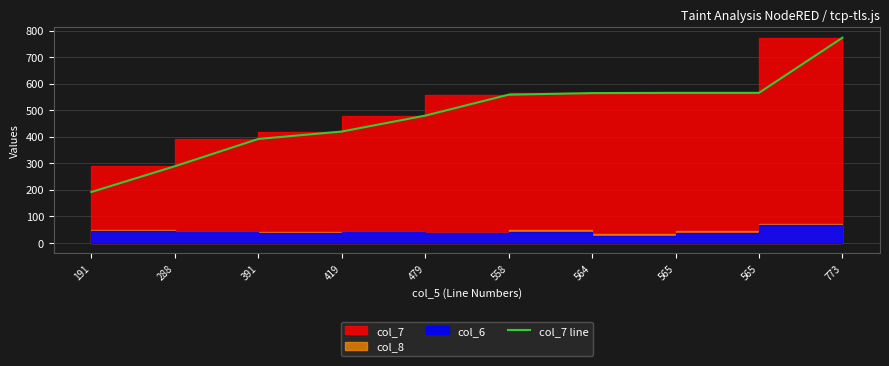

How many lines are shown in the chart?

1